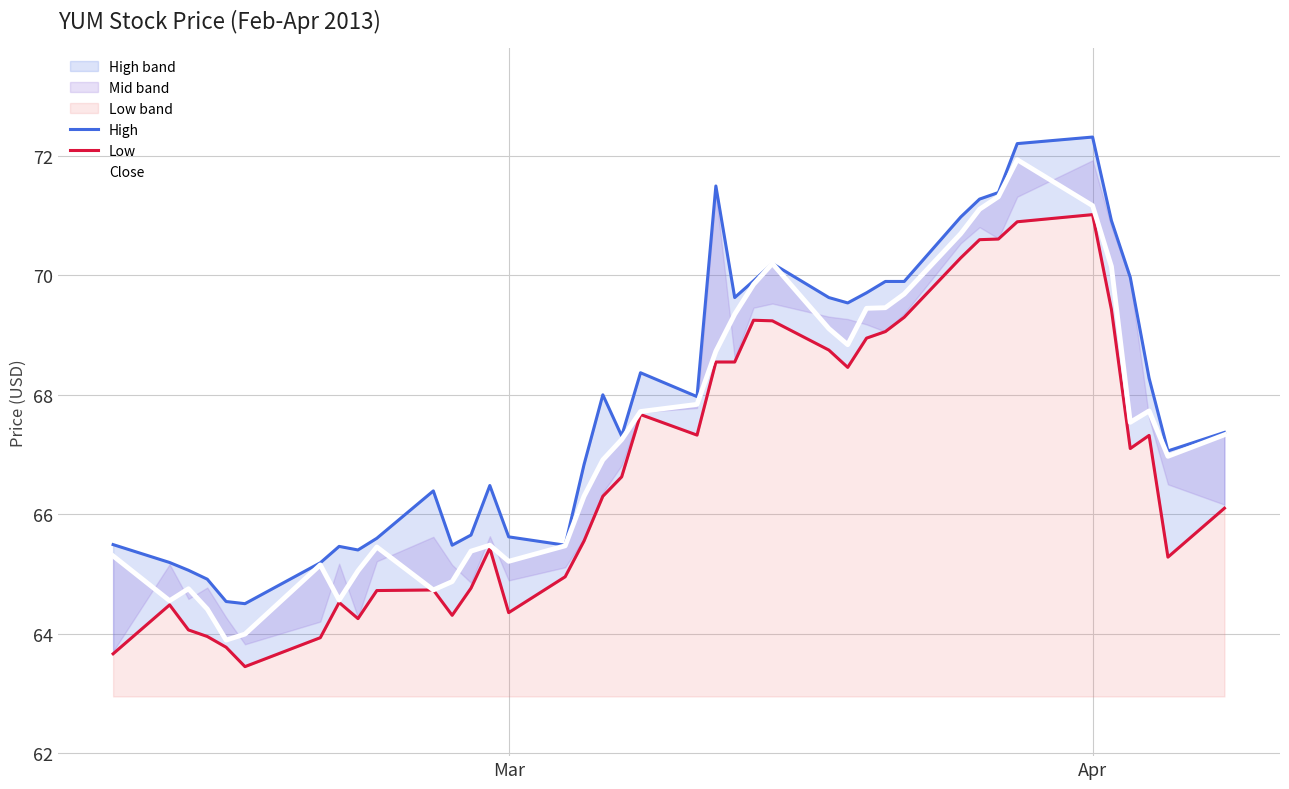

True or false: close has more than 0 points higher than both neighbors.

True